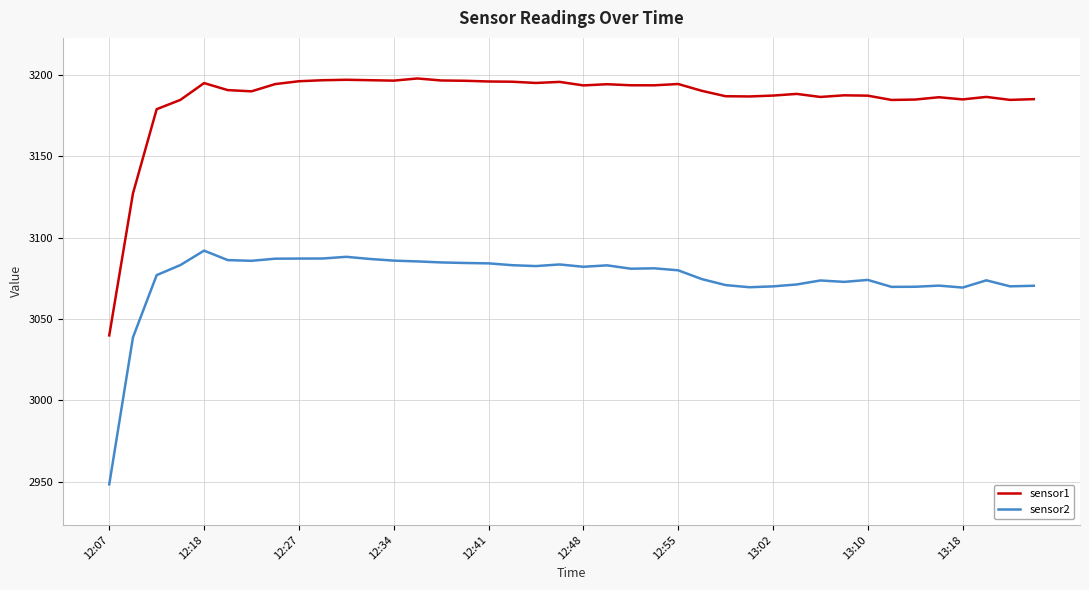

What is the difference between the maximum and minimum values in the sensor2 series?

143.6